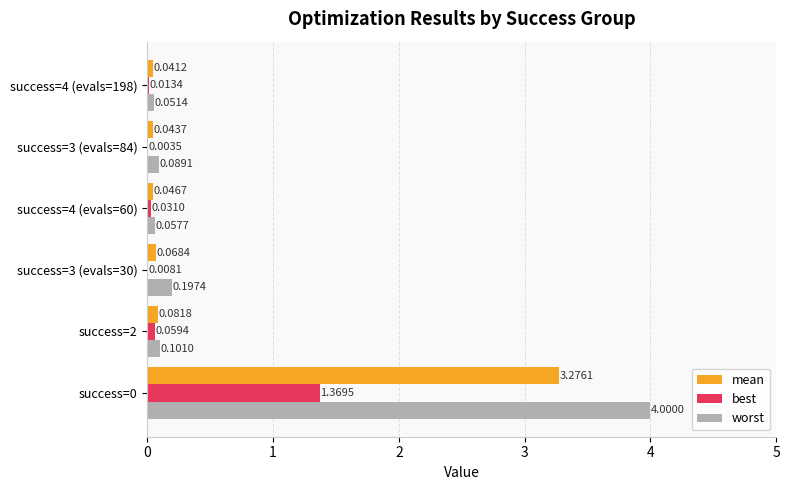

What is the total value across all series at success=3 (evals=30)?

0.3